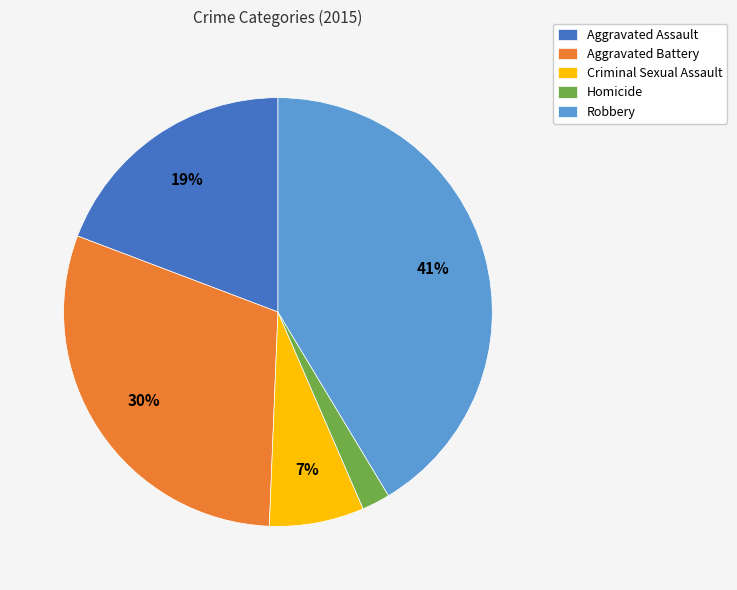

To the nearest percent, what portion does Robbery represent?

41%